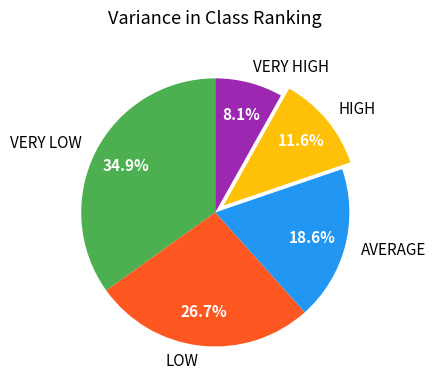

Is it true that LOW is 27% of the pie?

True